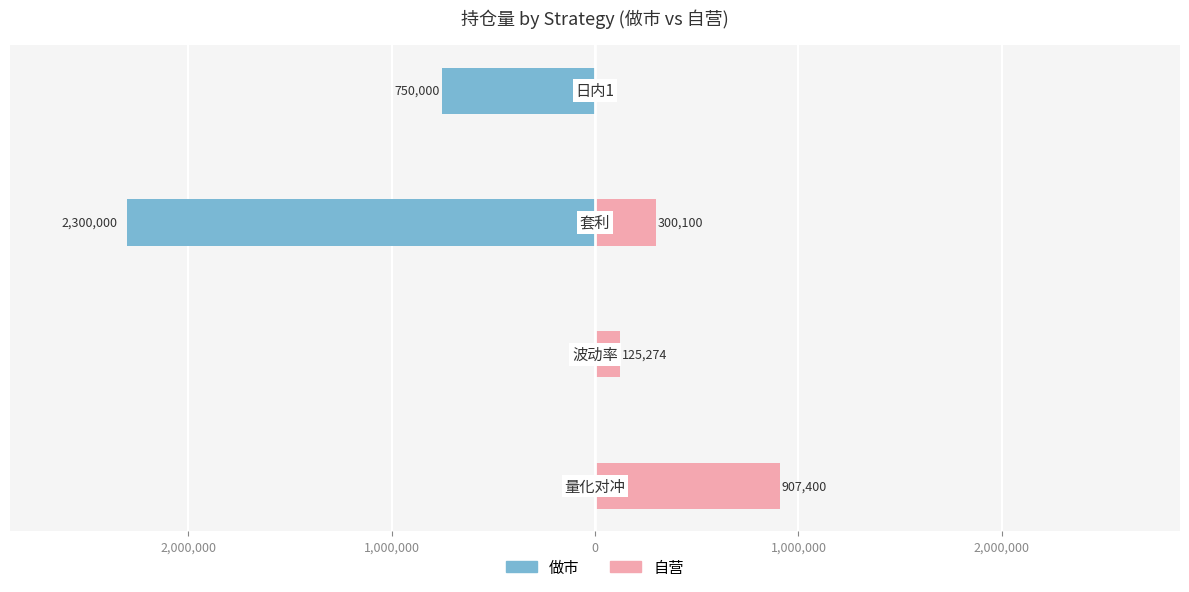

Reading left to right, list all the values displayed in this chart.

做市: 3,000,000=0	2,000,000=-10	1,000,000=-2300000	0=-750000
自营: 3,000,000=907400	2,000,000=125274	1,000,000=300100	0=0